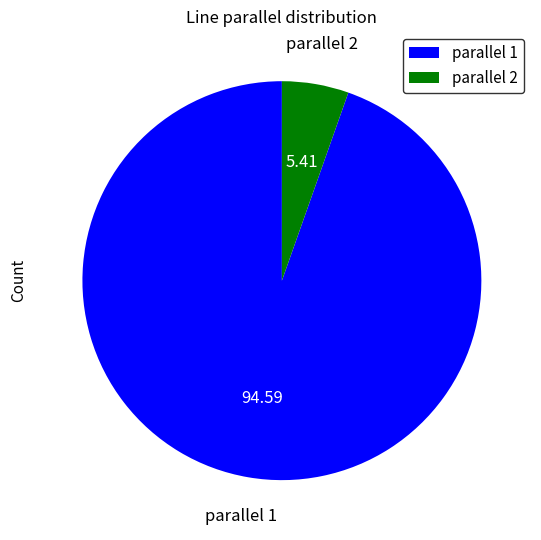

Is parallel 2 the majority of the pie?

No